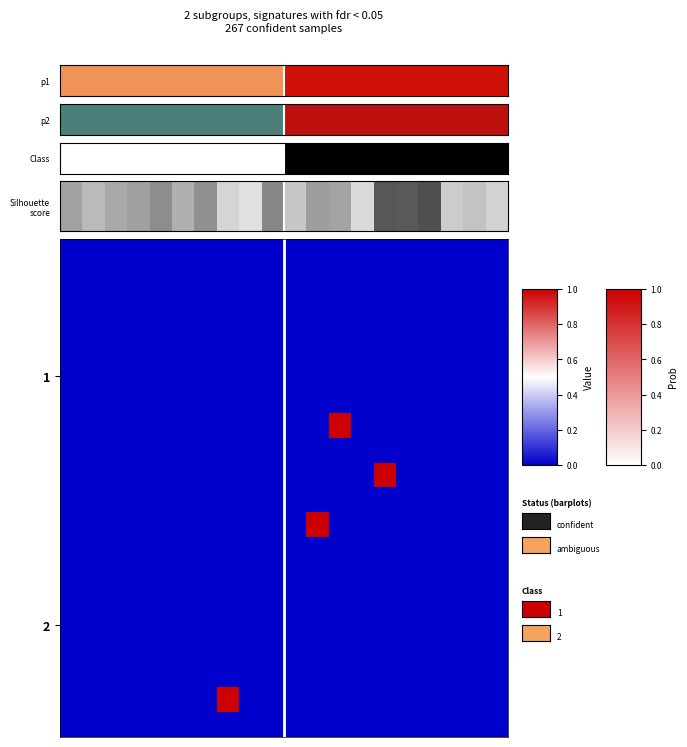

At which category is the sum across all series the highest?

7